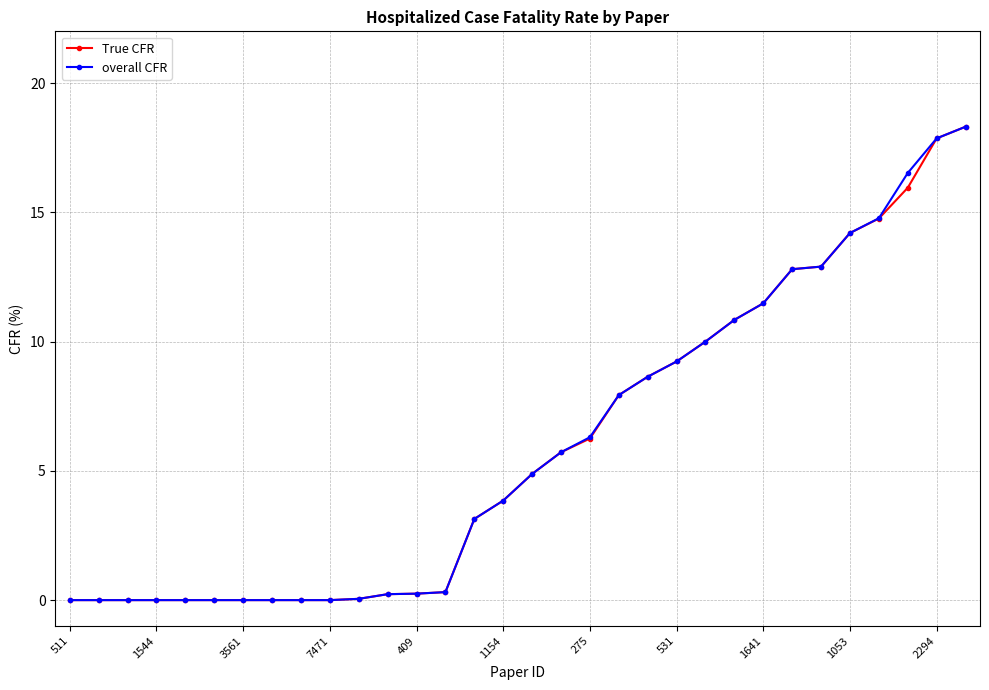

What is the value of the overall CFR point at the 30th from the left?

16.5